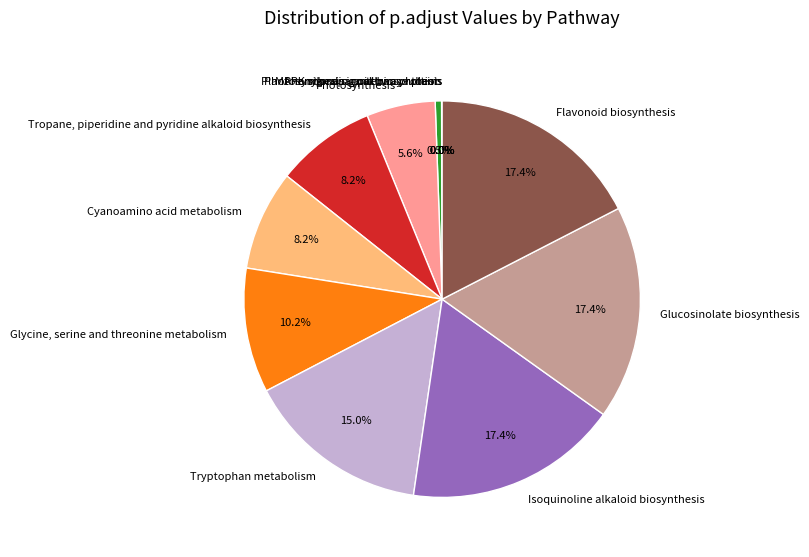

Between Isoquinoline alkaloid biosynthesis and Photosynthesis, which is larger?

Isoquinoline alkaloid biosynthesis